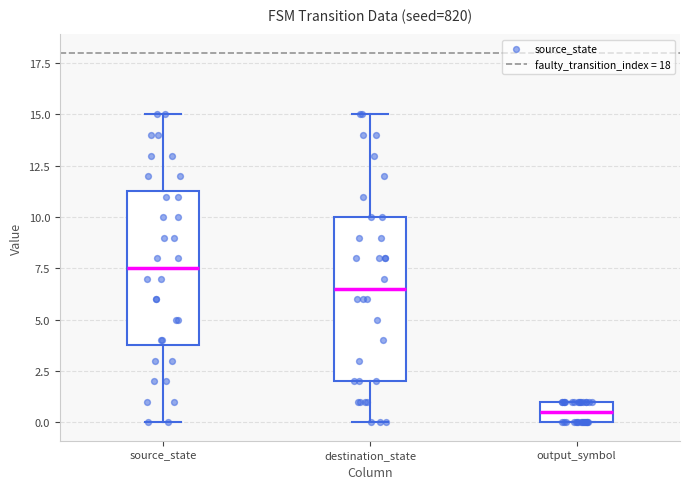

Reading left to right, transcribe this box plot: for each box, give where its median line is, the range the box spans, and where its two whiskers end, as read against the y-axis. The values are not printed on the chart, so give them approximately, as read against the axis.

source_state: median 7.5, box 4.0 to 11.5, whiskers 0.0 to 15.0
destination_state: median 6.5, box 2.0 to 10.0, whiskers 0.0 to 15.0
output_symbol: median 0.5, box 0.0 to 1.0, whiskers 0.0 to 1.0